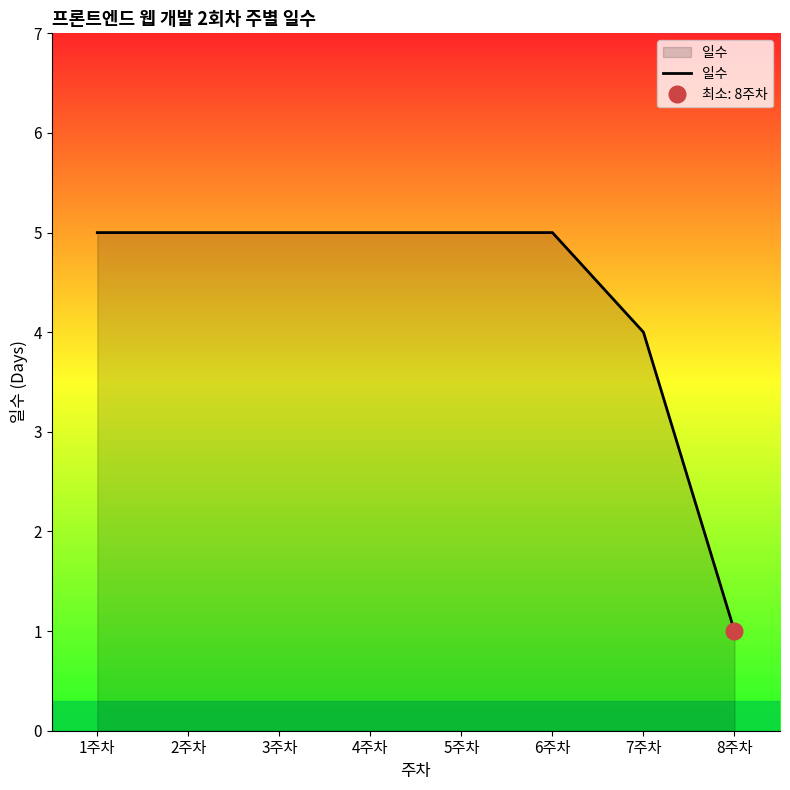

Reading left to right, list all the values displayed in this chart.

1주차=5	2주차=5	3주차=5	4주차=5	5주차=5	6주차=5	7주차=4	8주차=1